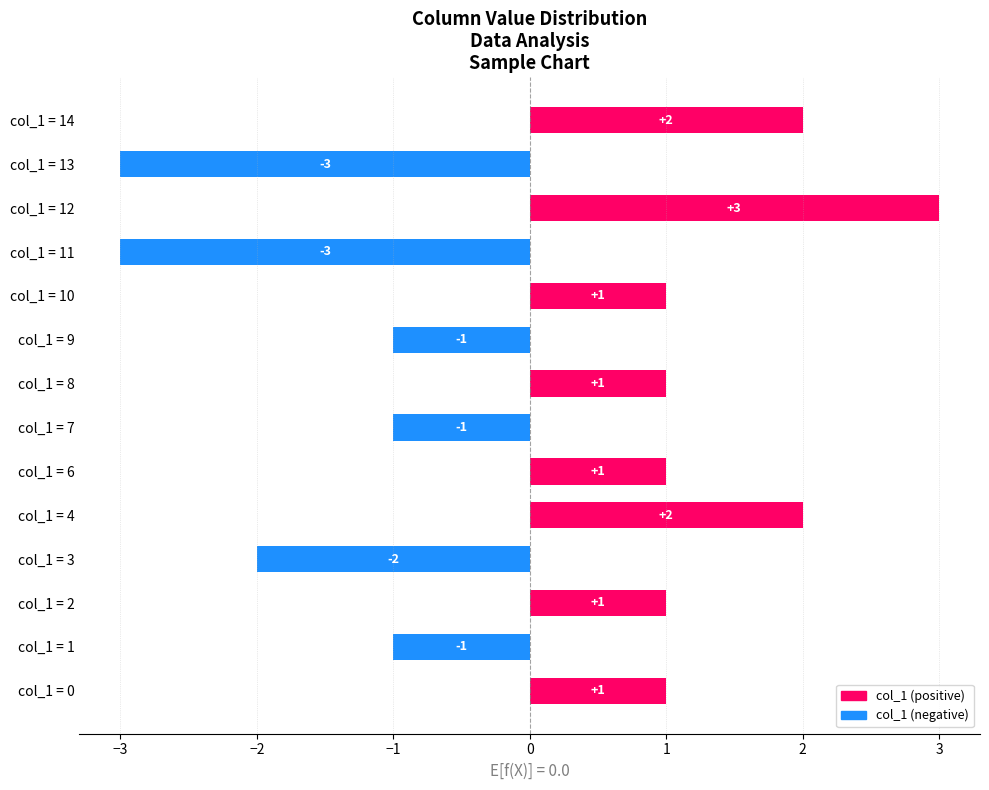

Is it true that the value at col_1 = 14 is 2?

True